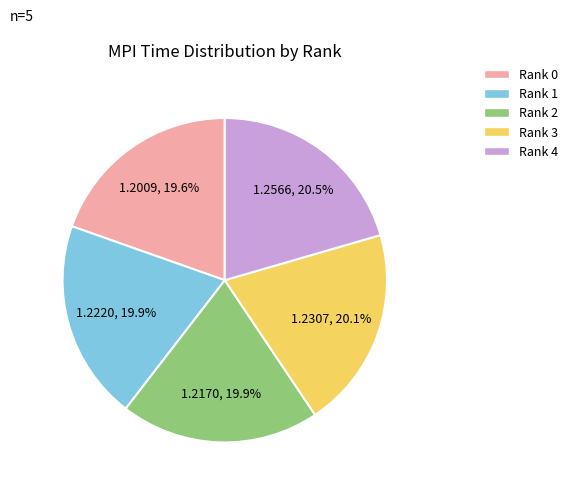

To the nearest percent, what is the combined percentage of Rank 3 and Rank 4?

41%